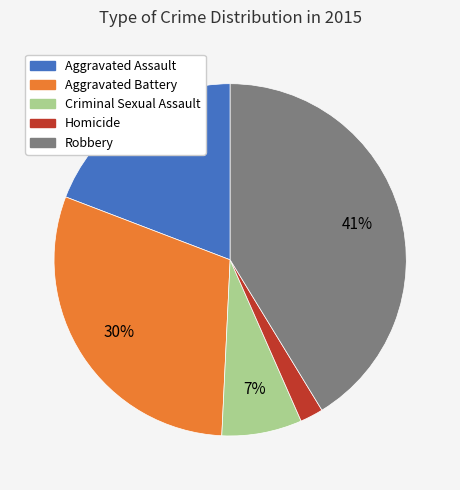

Rank the categories by value from lowest to highest.

Homicide, Criminal Sexual Assault, Aggravated Assault, Aggravated Battery, Robbery